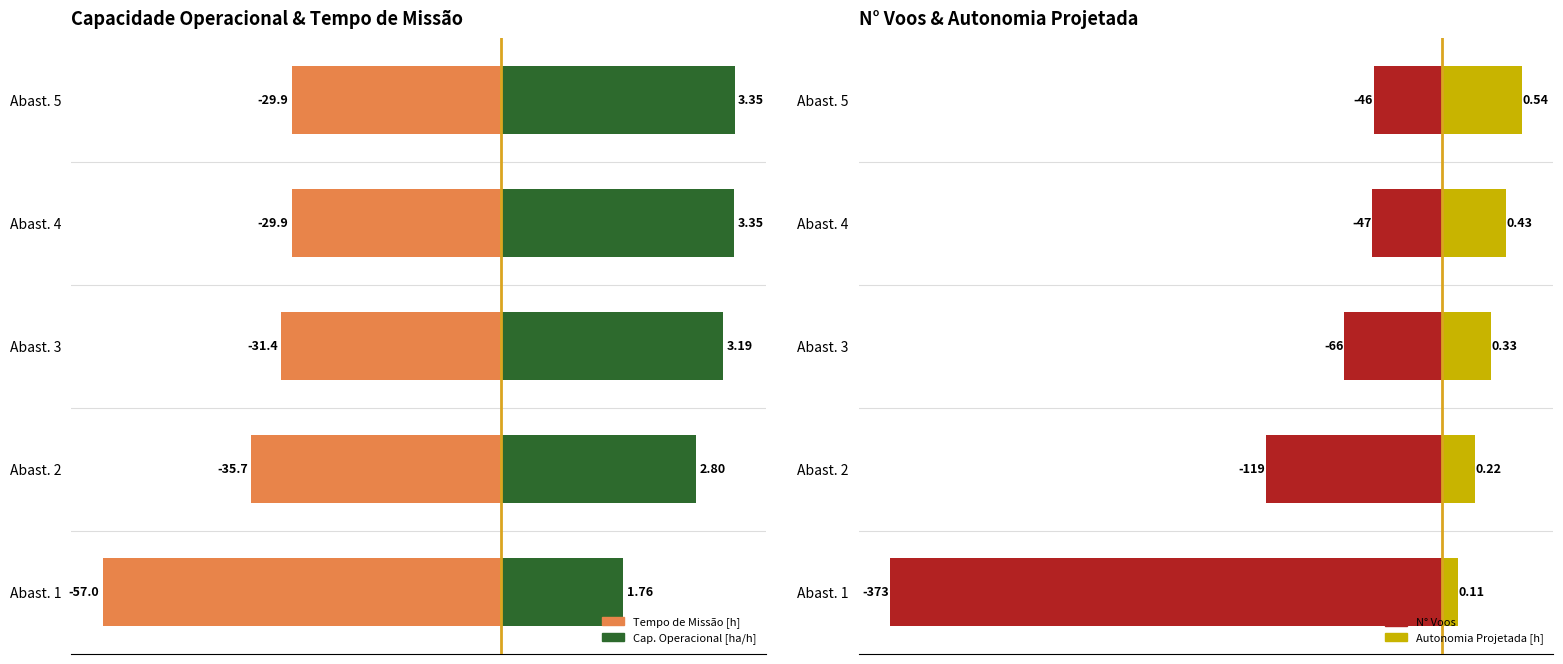

What is the value of the Capacidade Operacional [ha/h] bar at the 1st from the left?

1.8